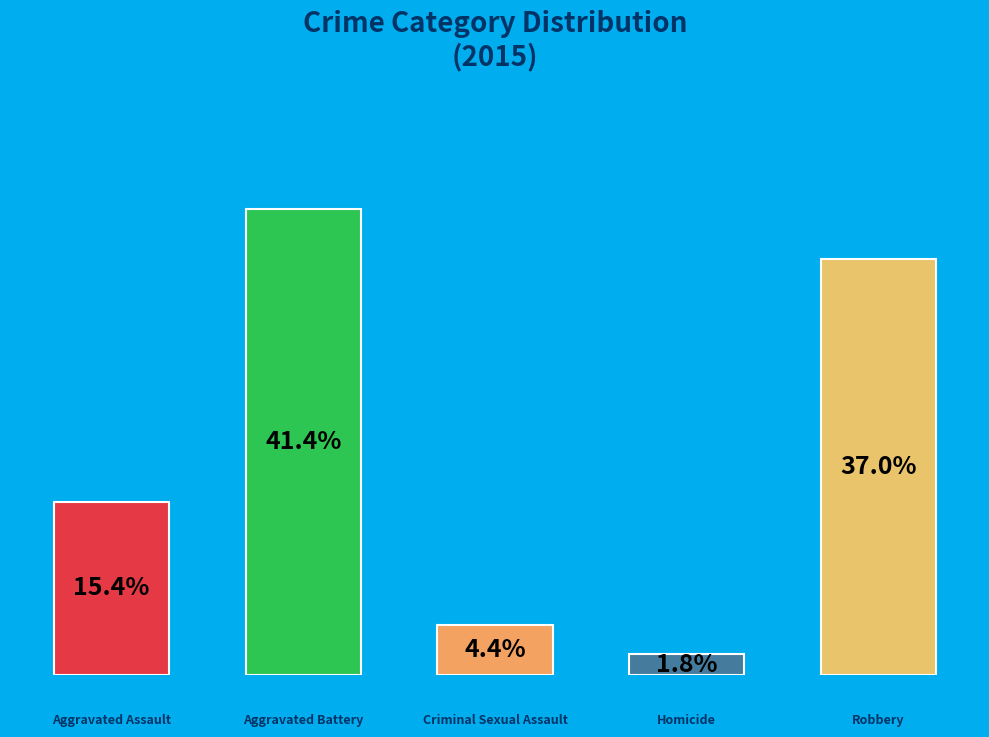

Between Homicide and Robbery, which is larger?

Robbery